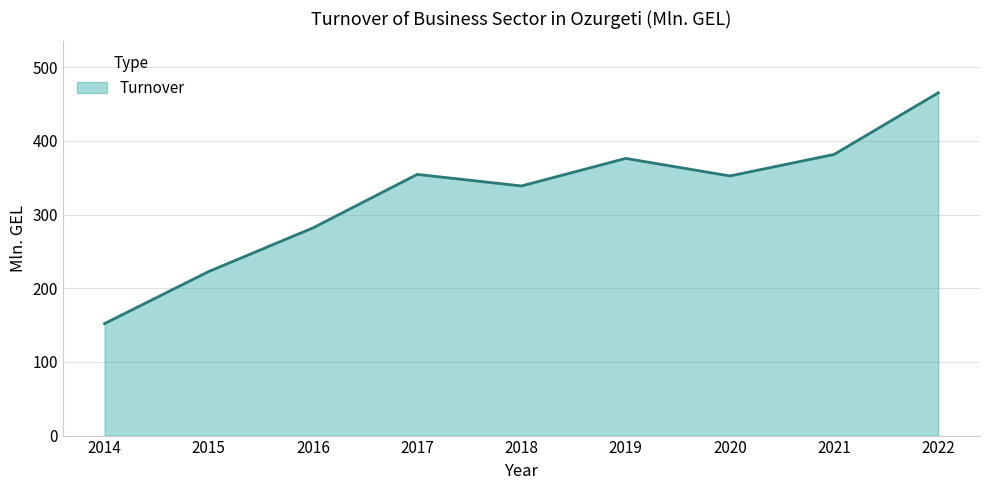

What is the smallest value displayed?

152.1